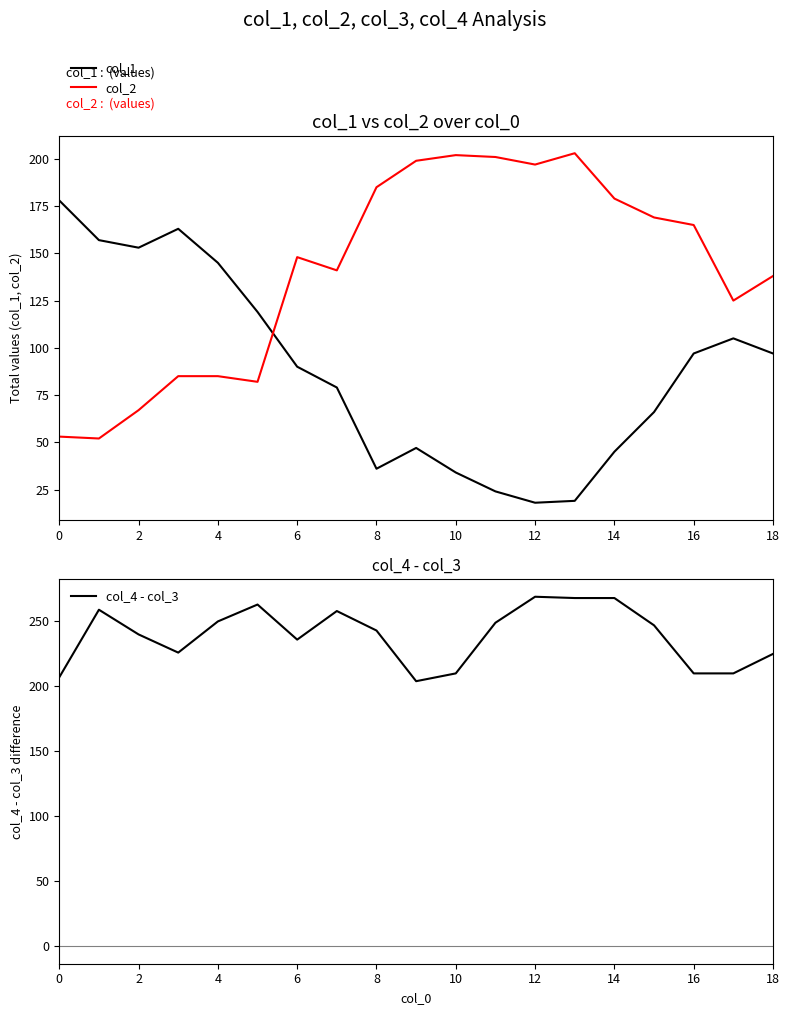

What is the smallest value displayed?

18